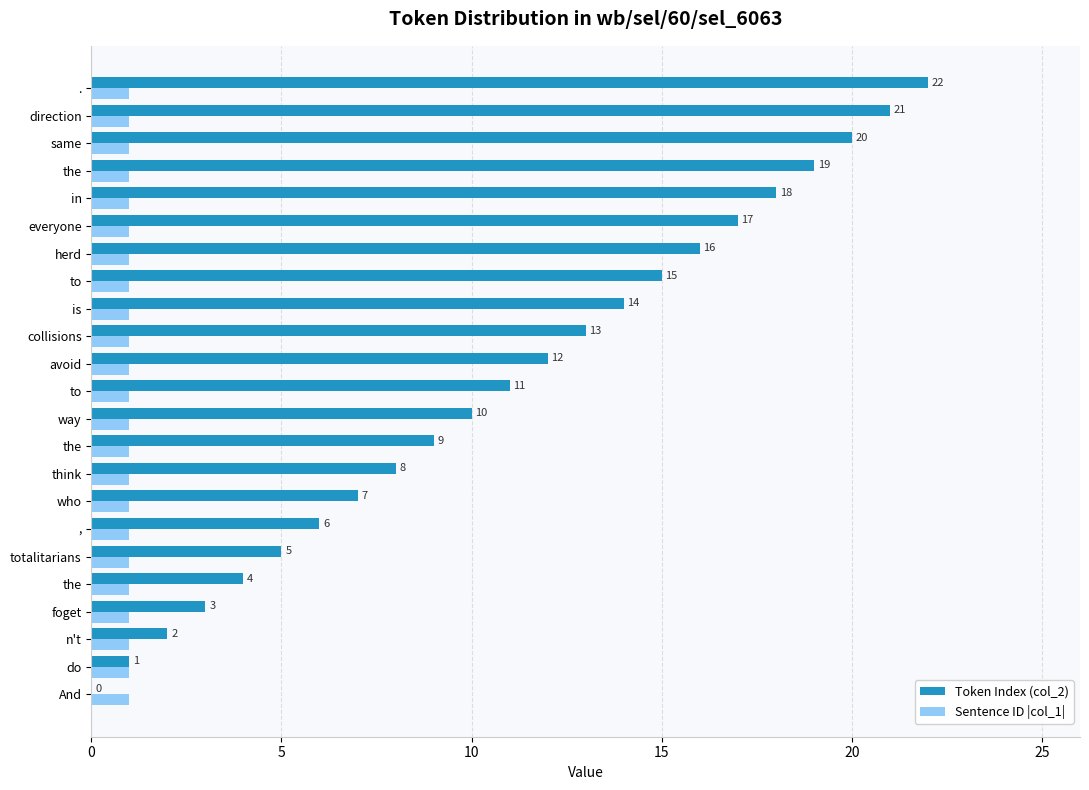

What is the sum of all Sentence ID |col_1| values?

23